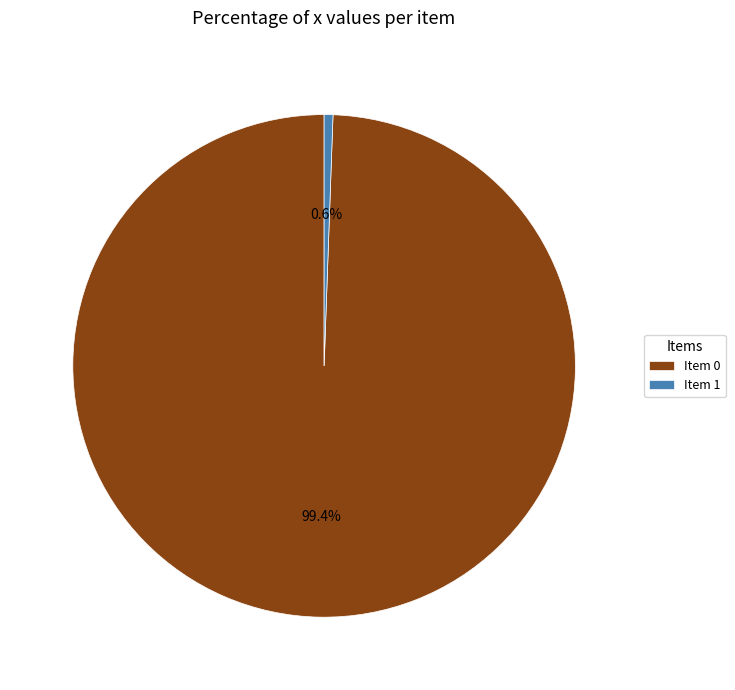

What is the total percentage of Item 0 and Item 1?

100.0%